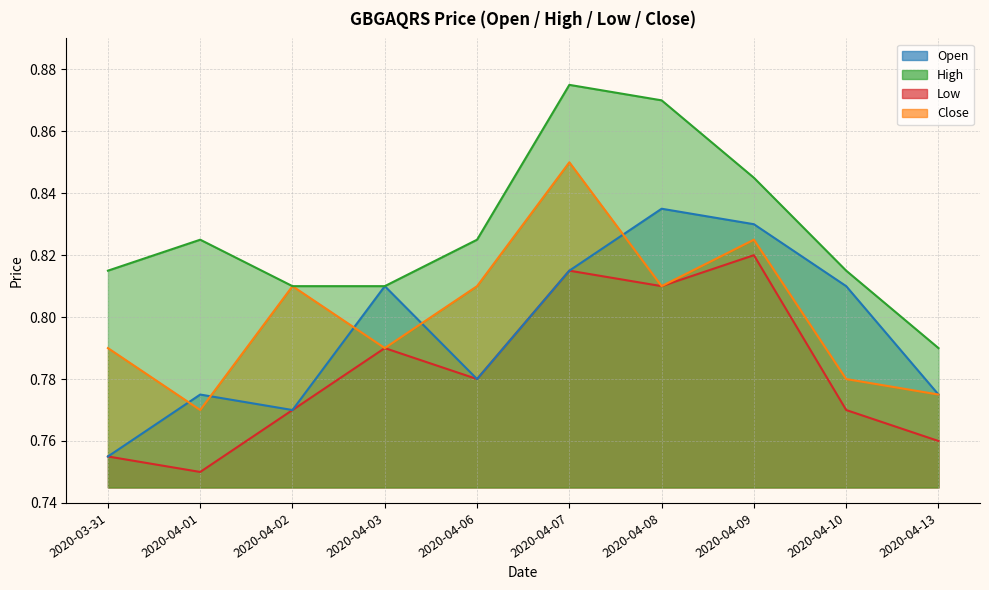

List the labels in order of high value, largest first.

2020-04-07, 2020-04-08, 2020-04-09, 2020-04-01, 2020-04-06, 2020-03-31, 2020-04-10, 2020-04-02, 2020-04-03, 2020-04-13